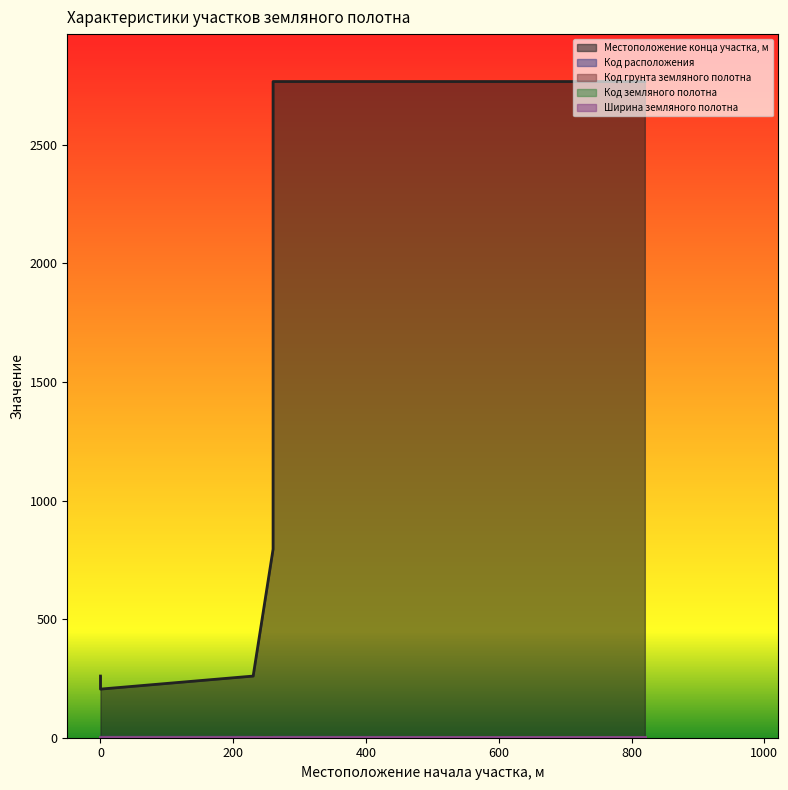

The Ширина земляного полотна series shows 5 at 260. True or false?

False